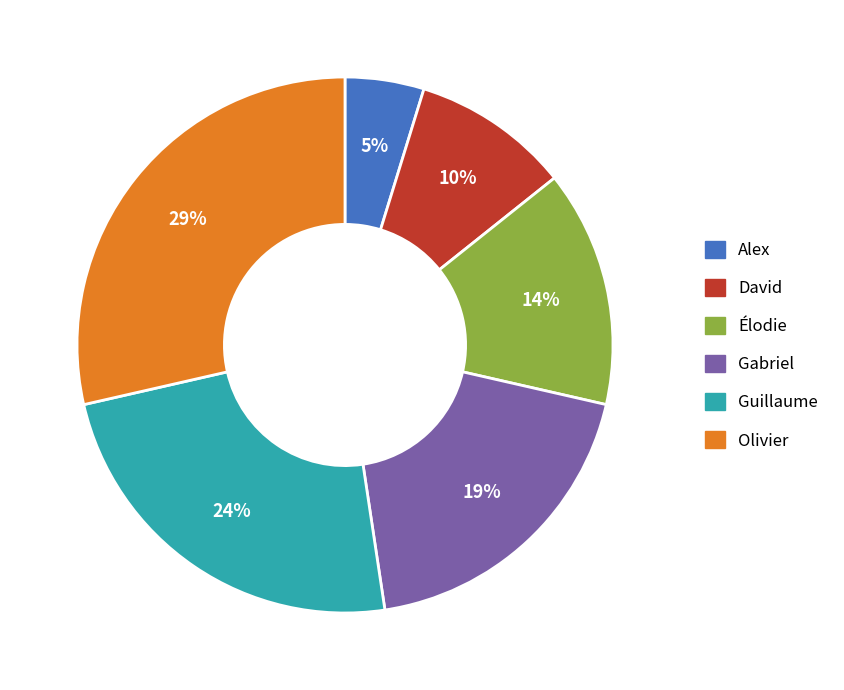

What is the largest slice in the pie chart?

Olivier